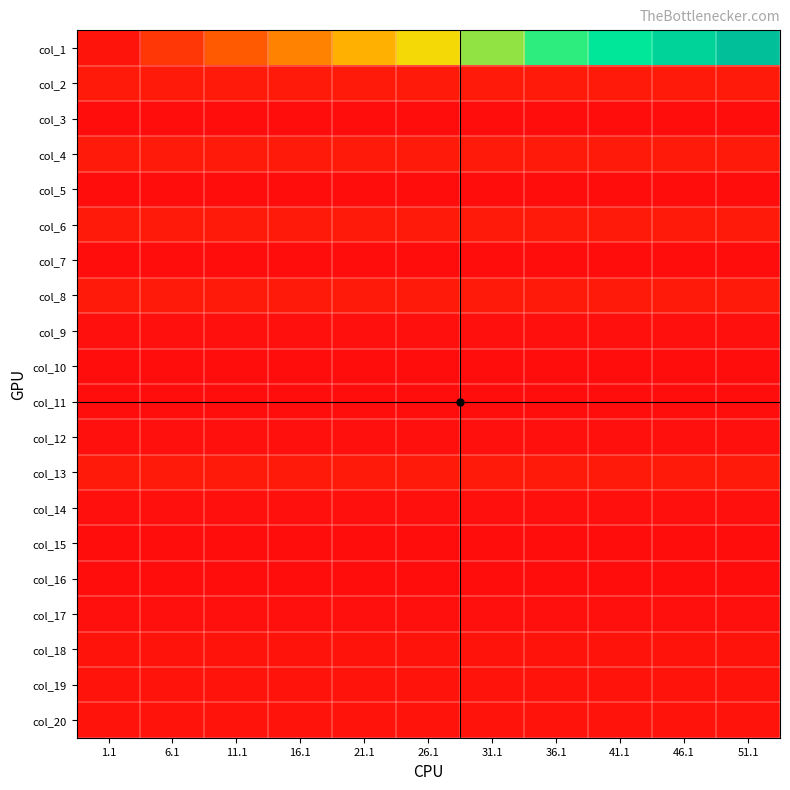

At 16.1, list the series in order from smallest to largest.

col_3, col_5, col_7, col_10, col_11, col_15, col_16, col_9, col_12, col_14, col_17, col_18, col_19, col_20, col_2, col_4, col_6, col_8, col_13, col_1